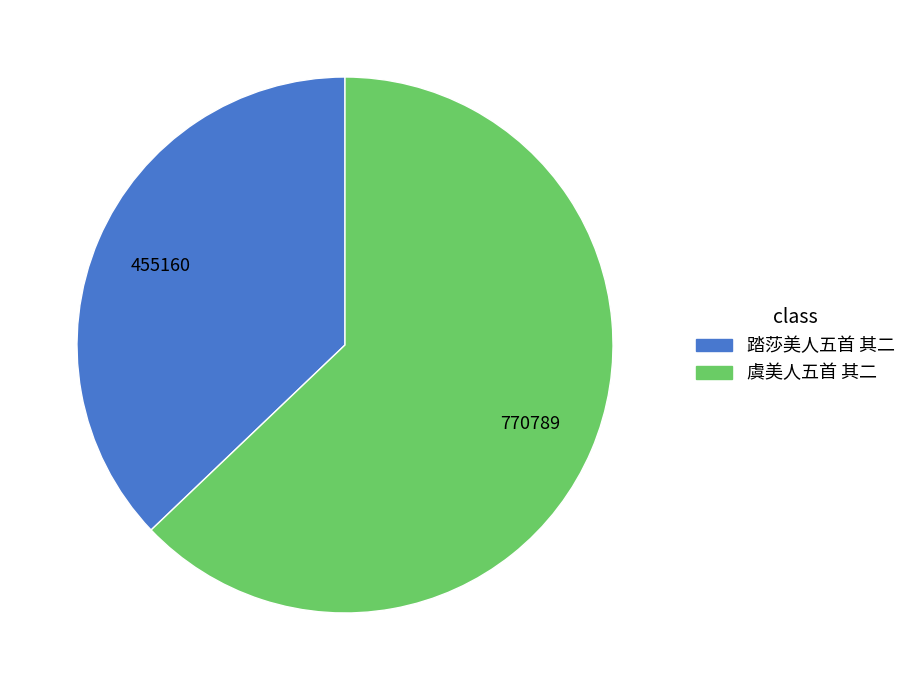

Is there any slice that represents more than half of the pie?

Yes